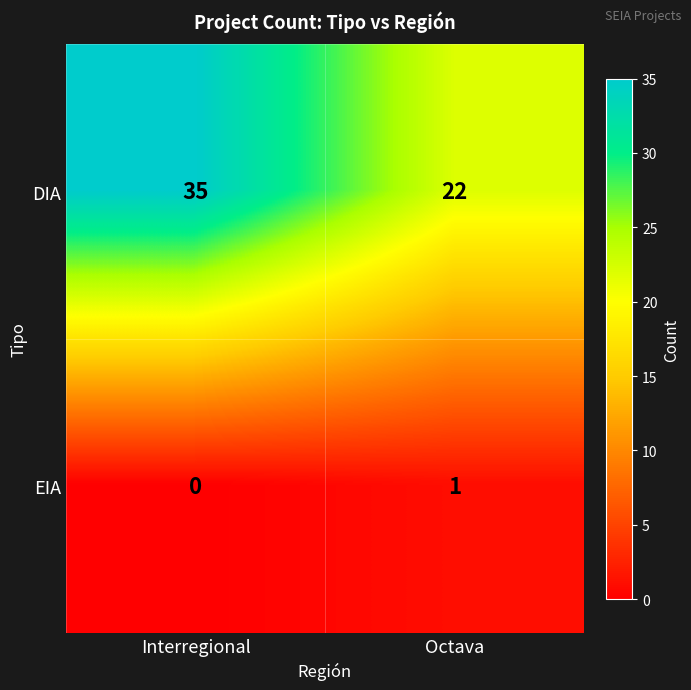

Which series changed the most between Interregional and Octava?

DIA